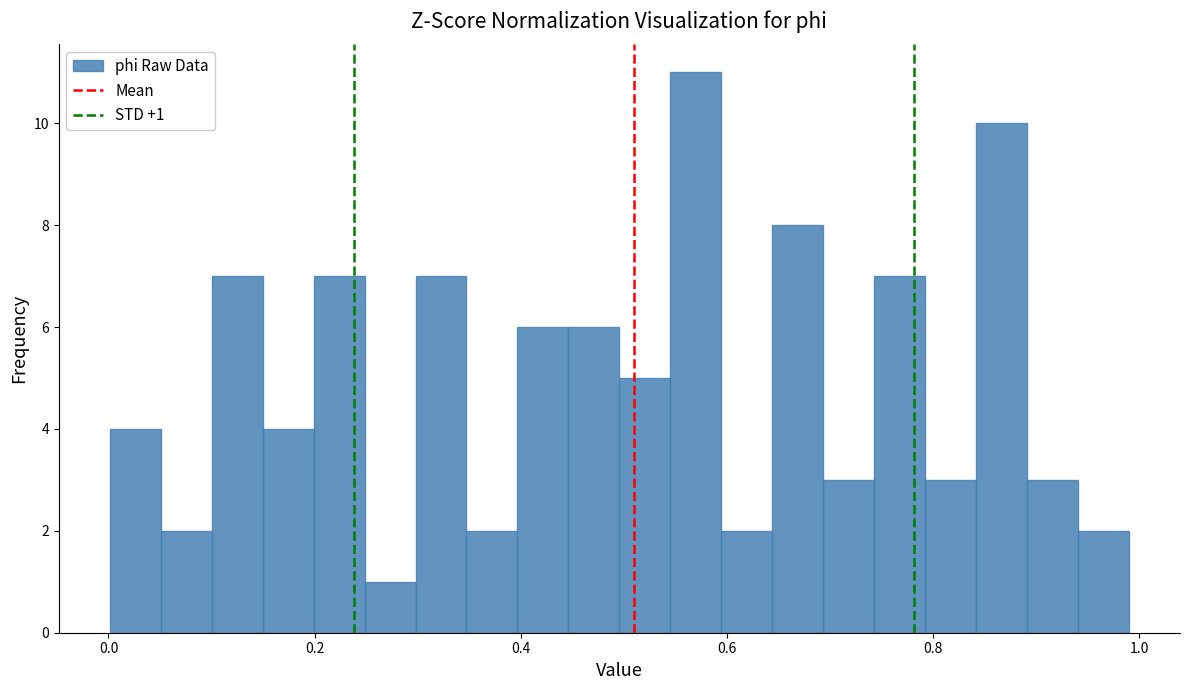

Read against the x-axis, roughly where is the centre of the tallest bar?

0.56